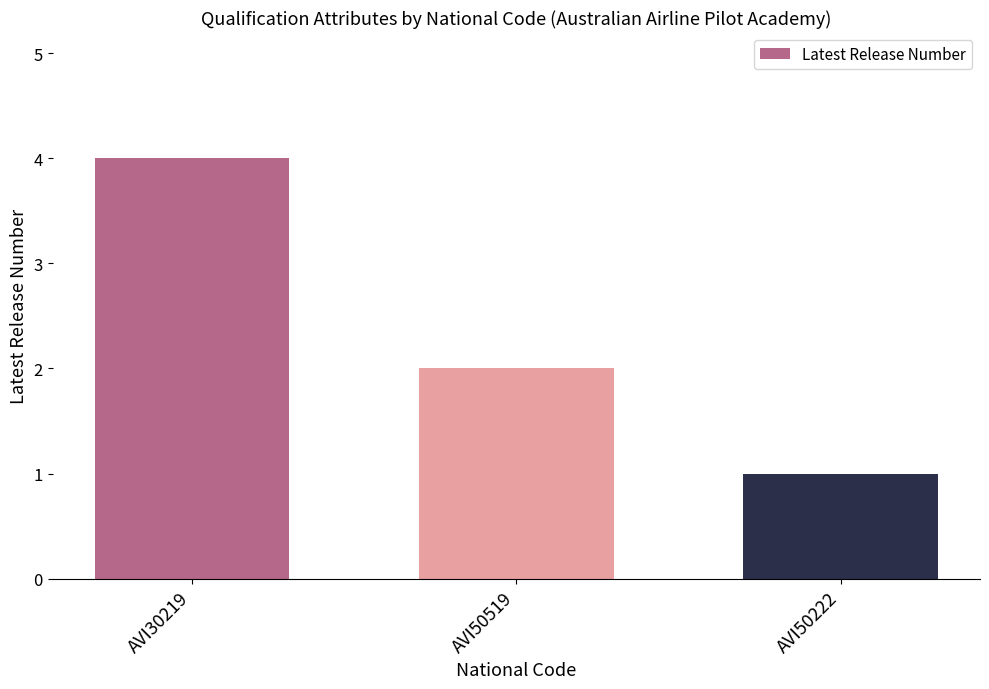

Approximately how many times larger is the value at AVI30219 compared to AVI50222?

4.0